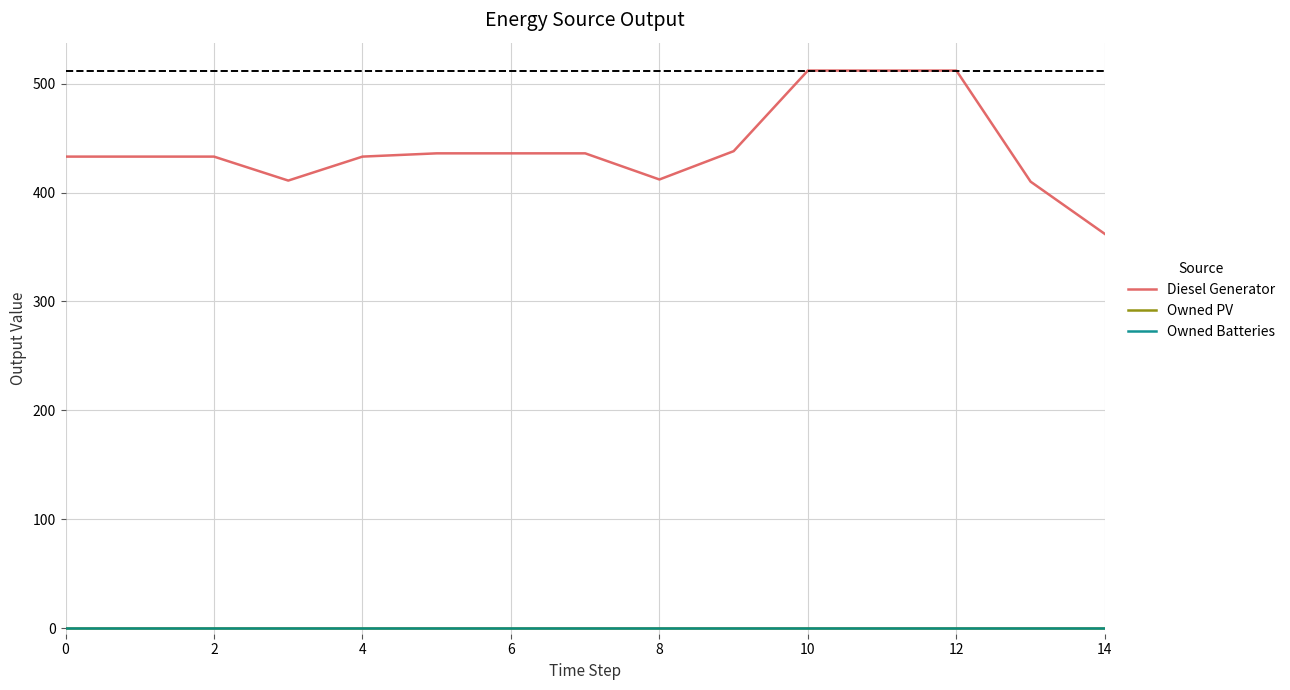

Which series has the widest spread of values?

Diesel Generator